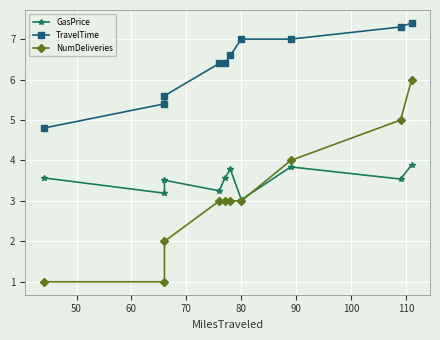

How many data points in NumDeliveries are less than 3?

3